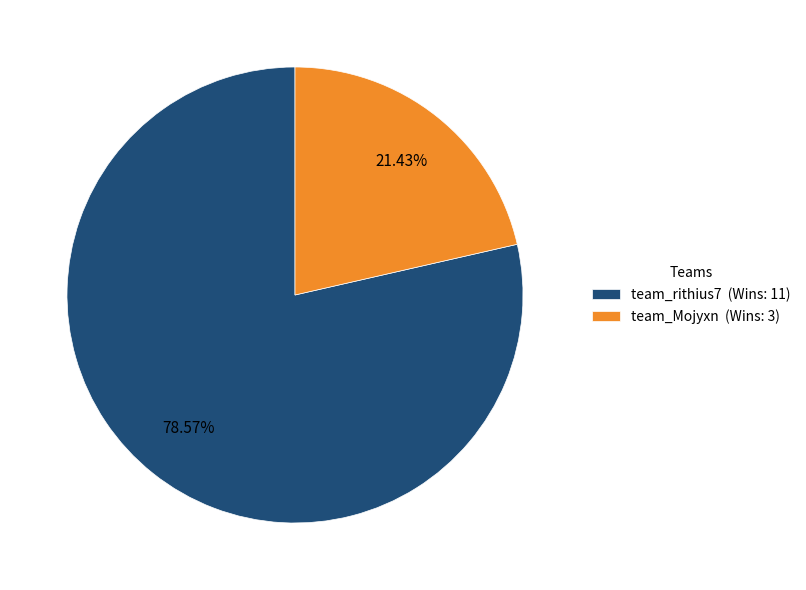

What percentage is the team_Mojyxn slice, to the nearest percent?

21%